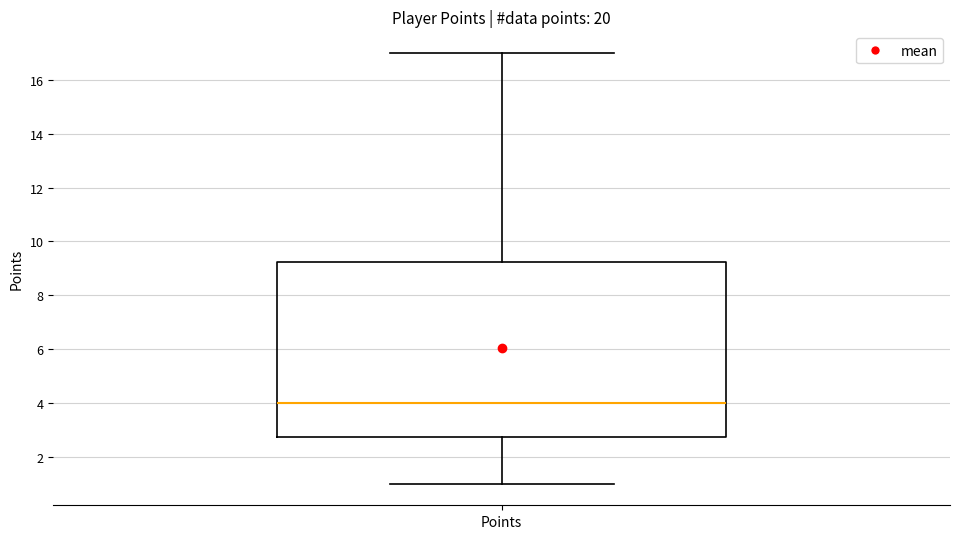

Transcribe this box plot: give where the median line is, the range the box spans, and where the two whiskers end, as read against the y-axis. The values are not printed on the chart, so give them approximately, as read against the axis.

median 4.0, box 2.8 to 9.2, whiskers 1.0 to 17.0